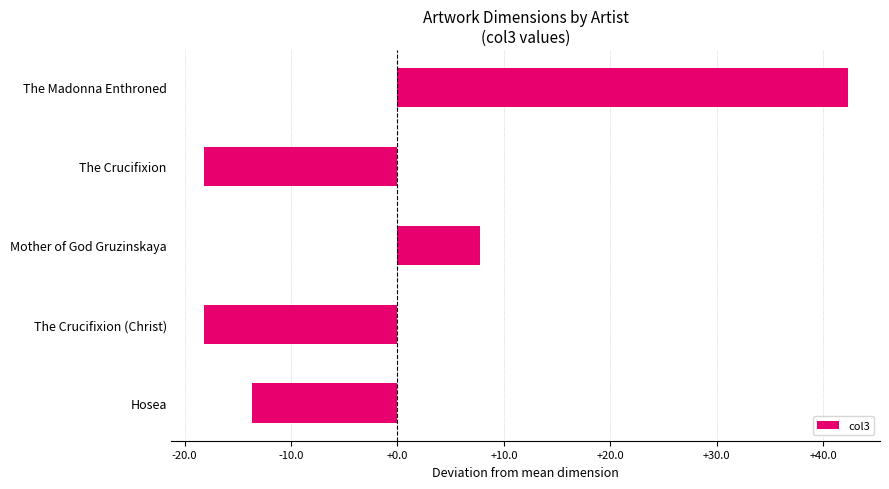

What is the label of the 1st bar from the bottom?

Hosea